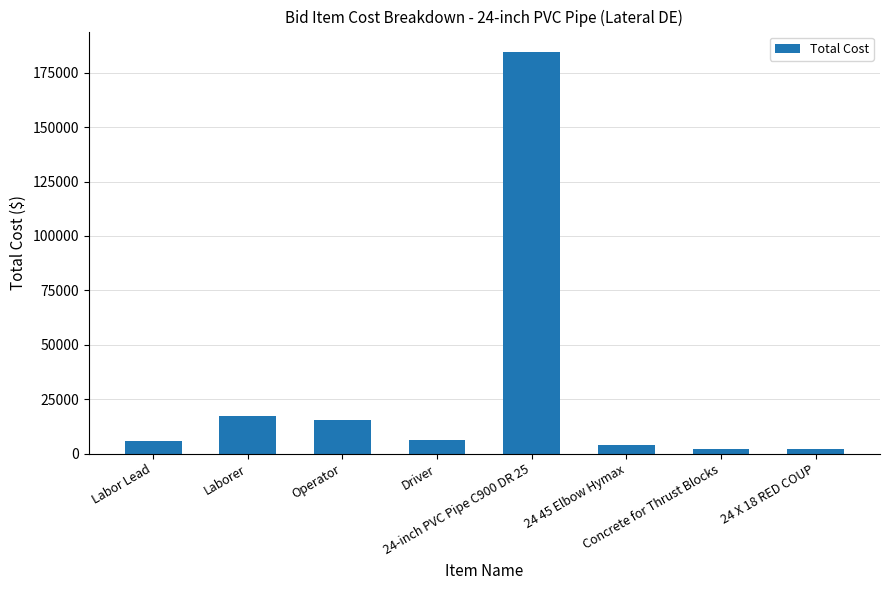

What is the average value?

29663.6